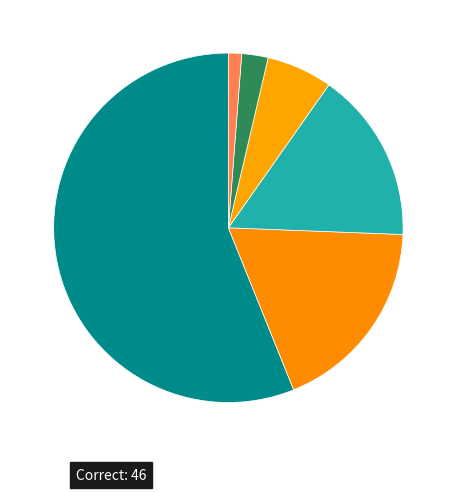

How many segments does this pie chart have?

6